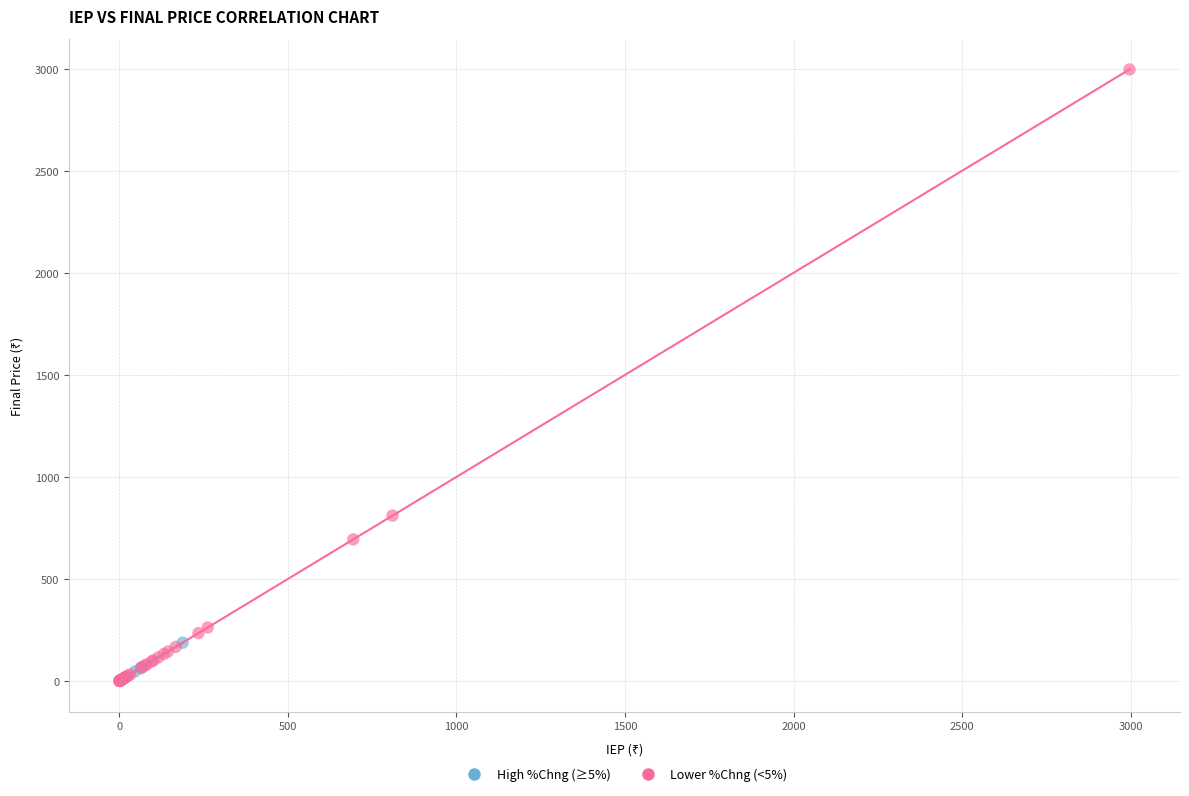

Which series has the widest spread of Y values?

Lower %Chng (<5%)